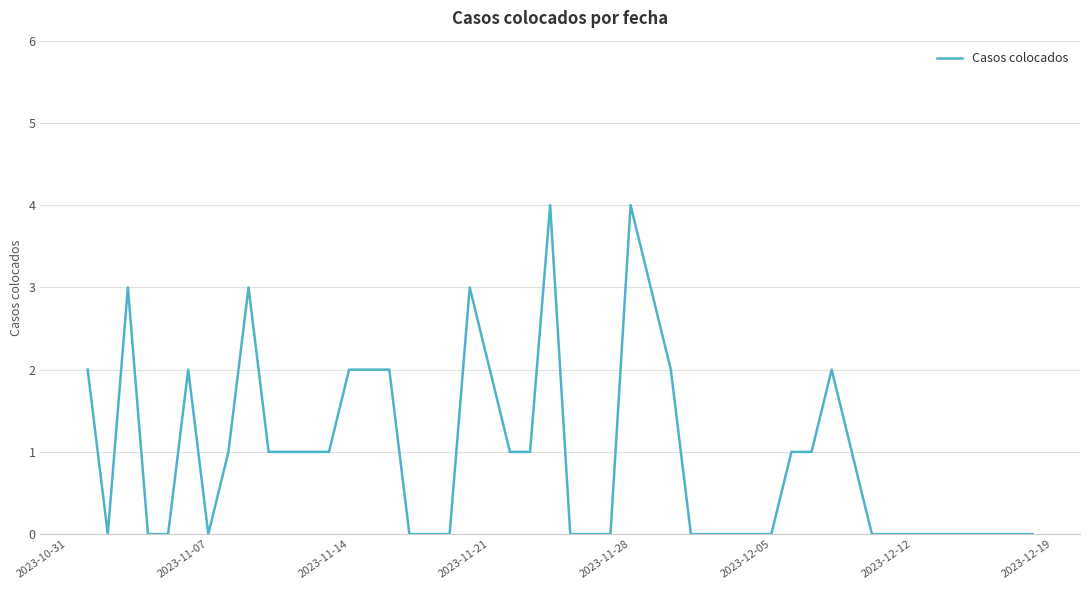

Is this an area chart (filled region under the line)?

No